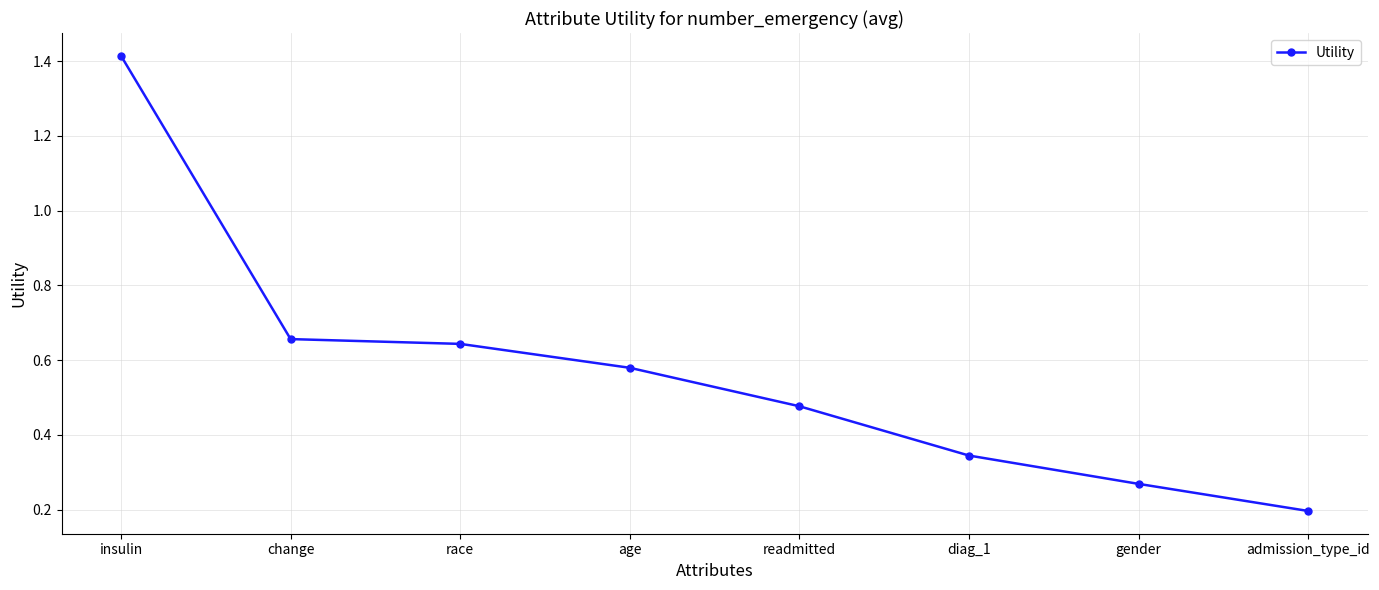

Which has a higher value, readmitted or race?

race